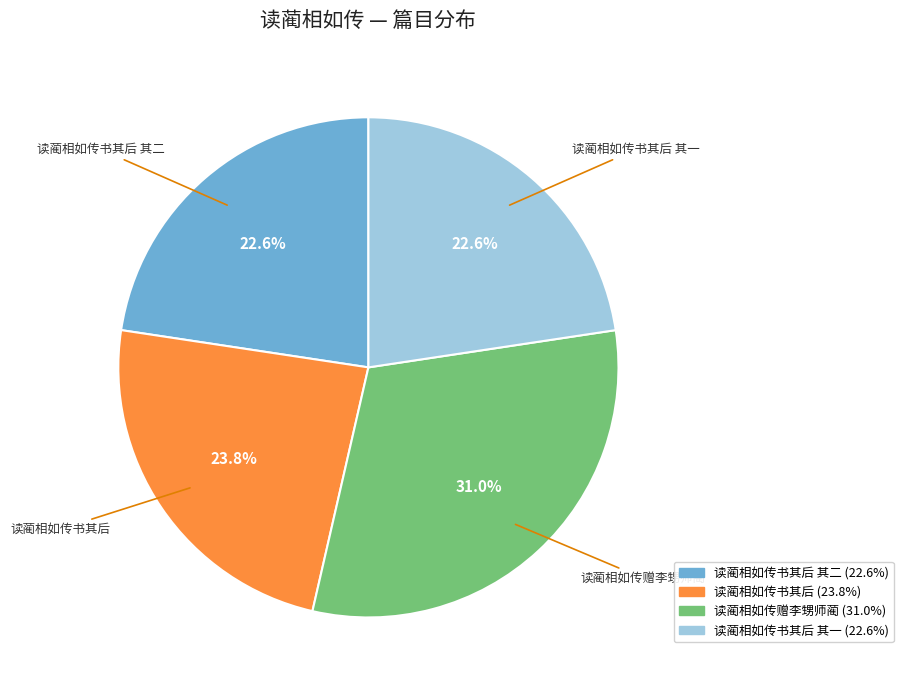

Is there a majority slice in this chart?

No